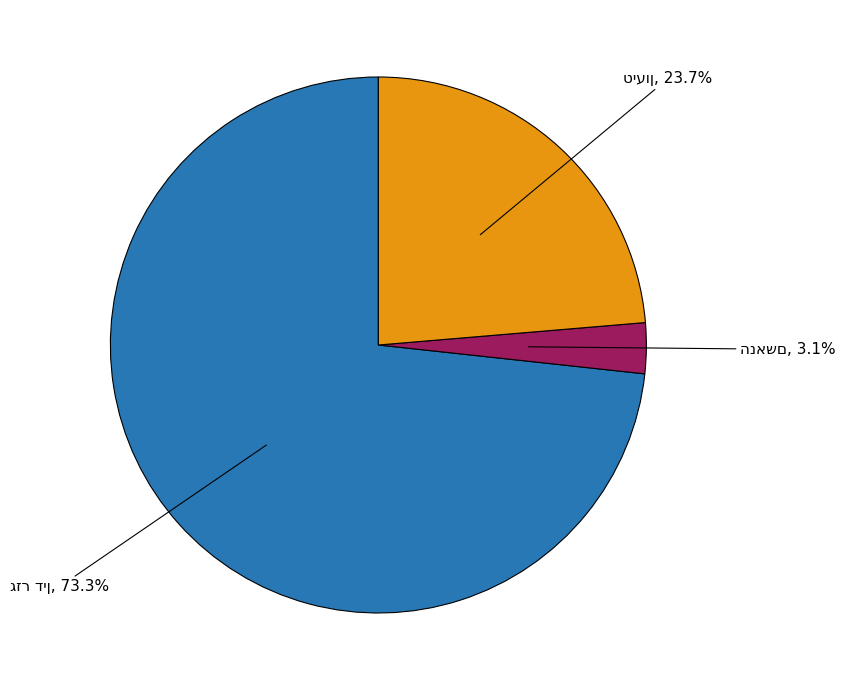

Is there a majority slice in this chart?

Yes